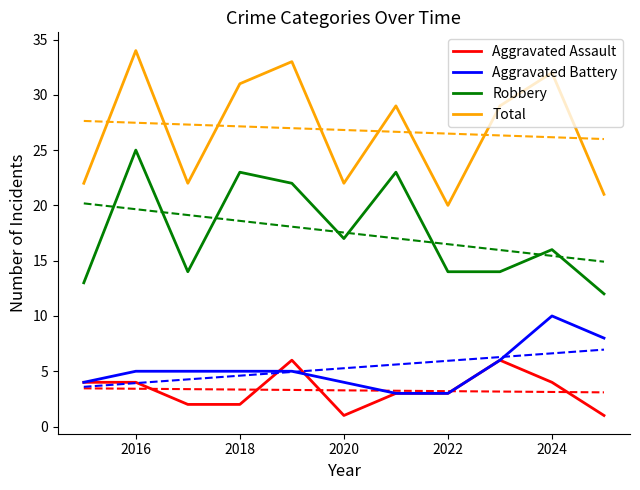

True or false: Aggravated Assault and Robbery cross at least once.

False